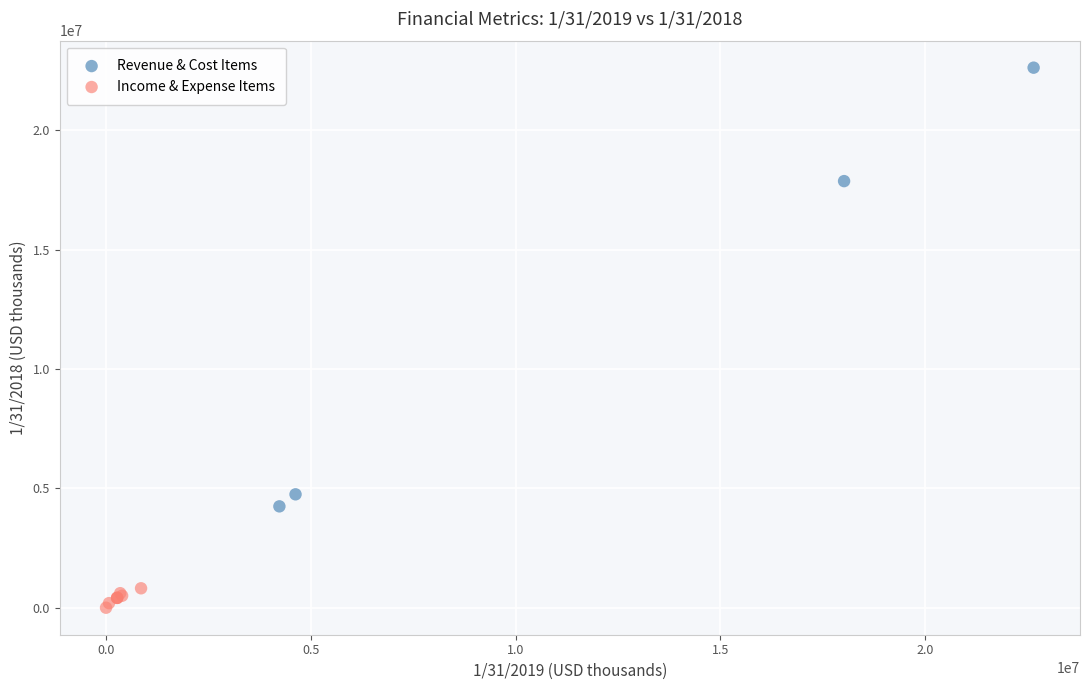

Which series has the largest Y range (max minus min)?

Revenue & Cost Items